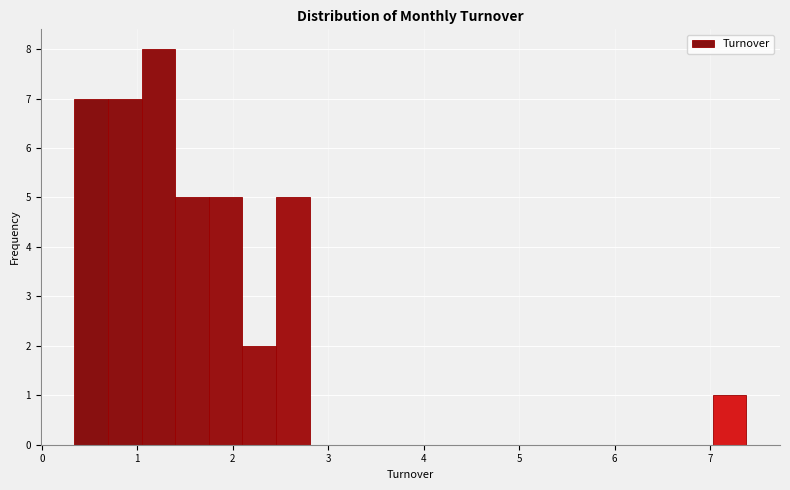

Around what value on the x-axis is the tallest bar? Give the approximate position of its centre, as read against the axis.

1.2